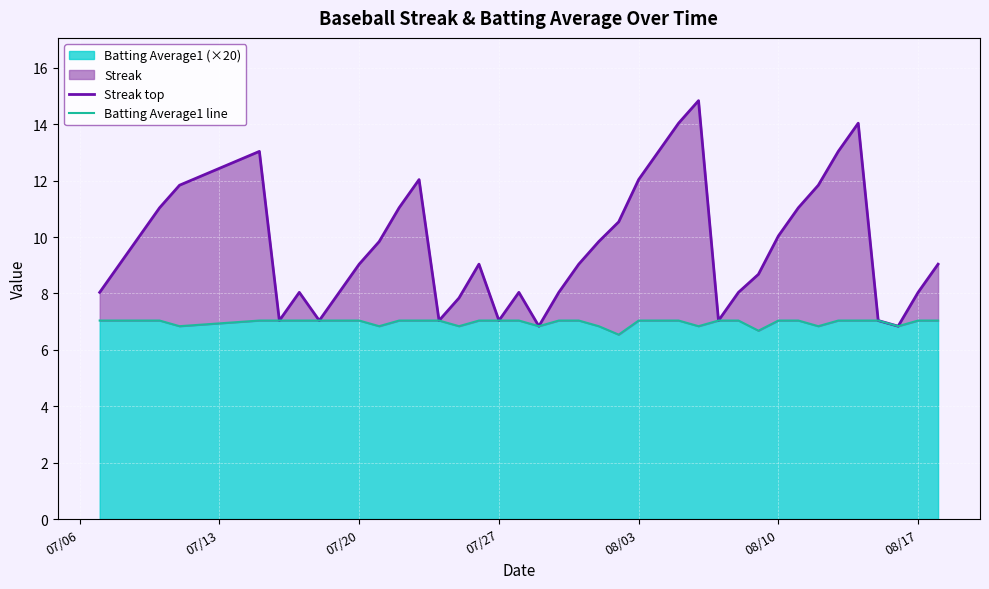

True or false: Batting Average1 line and Streak top cross at least once.

False